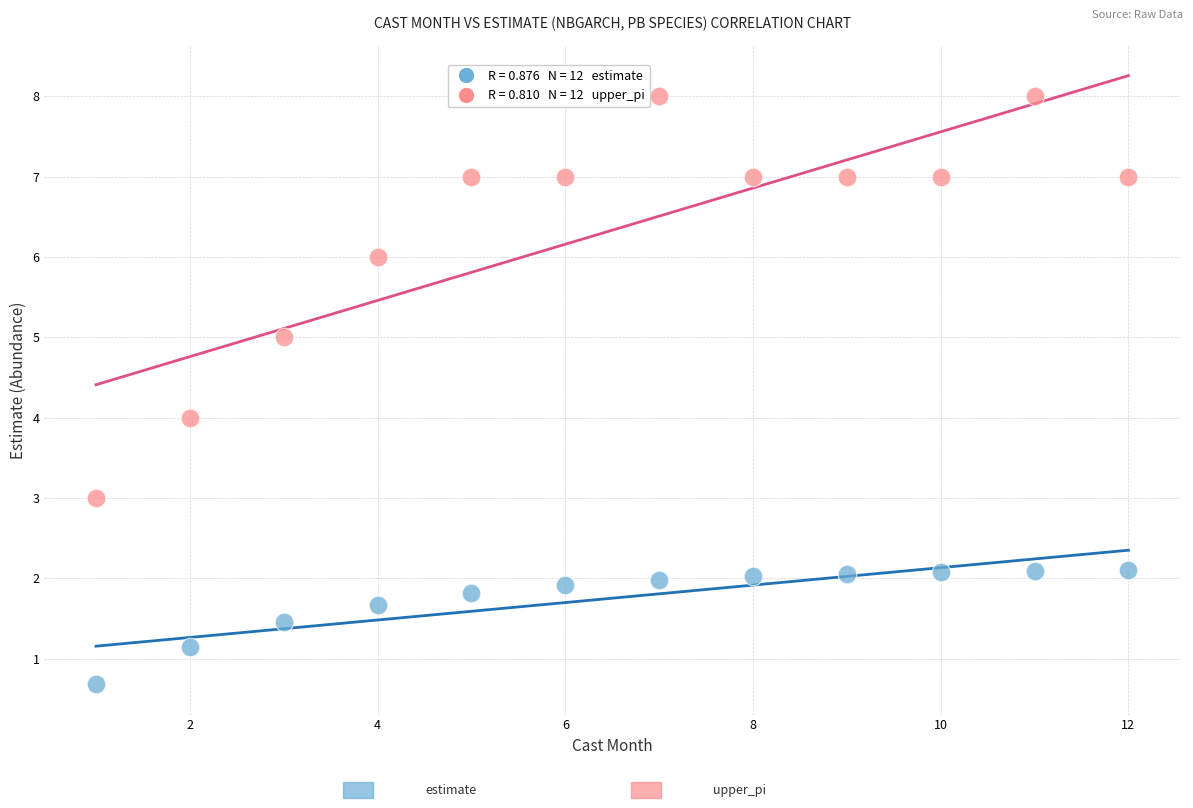

Across all data points, what is the range of X values (max minus min)?

11.0